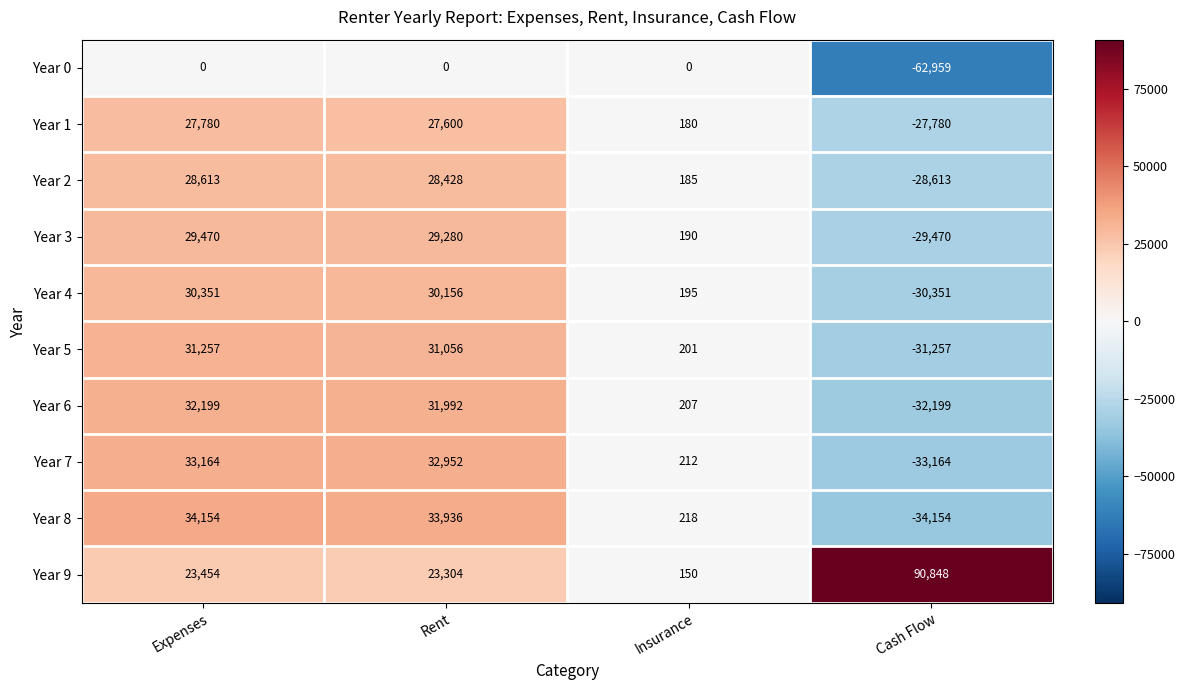

Is the value of Year 1 at Rent greater than the value of Year 7 at Insurance?

Yes